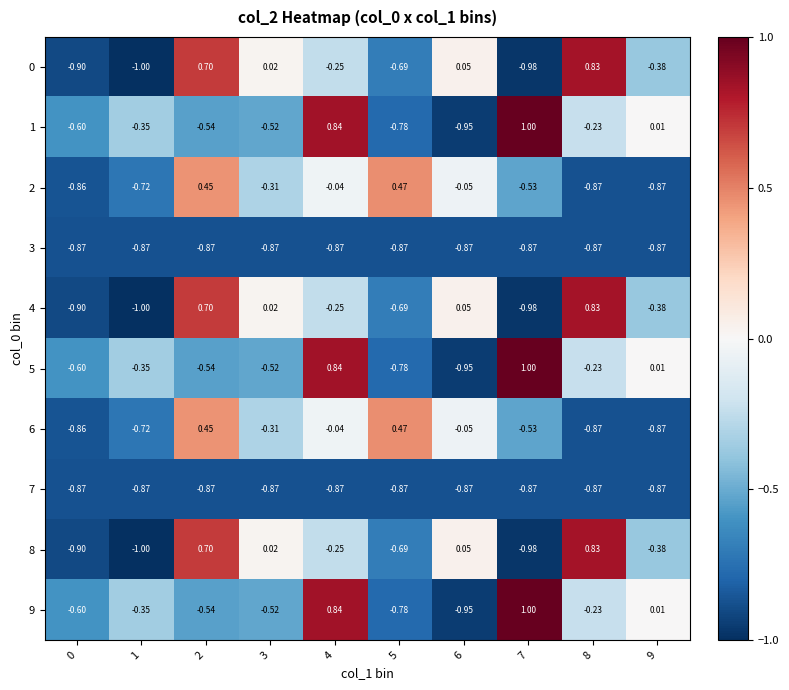

Is the value of 5 at 2 greater than the value of 0 at 3?

No